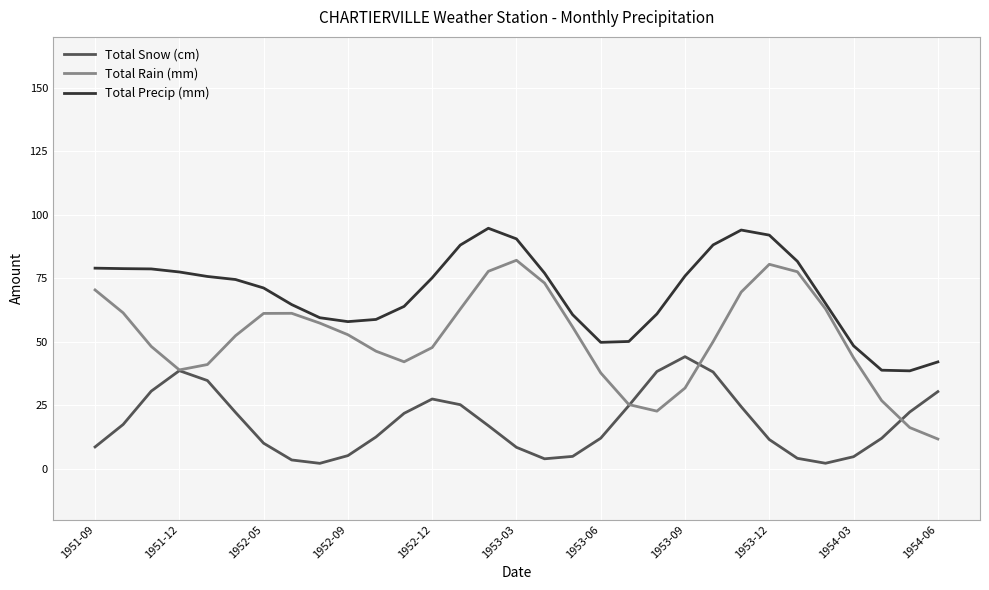

What is the highest value of the Total Precip (mm) series?

94.7